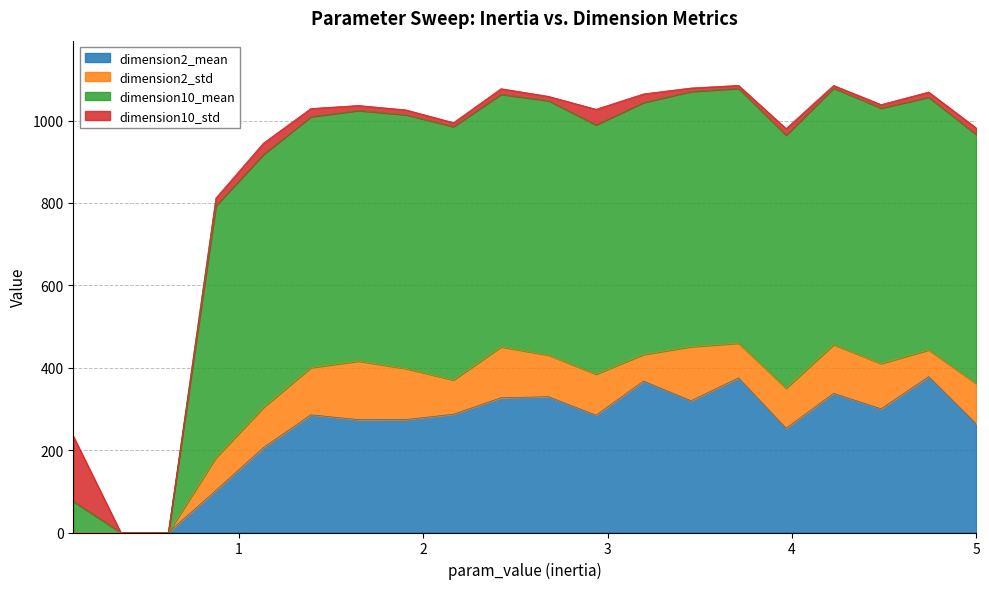

What is the approximate value of dimension2_mean at 1.1316?

206.2